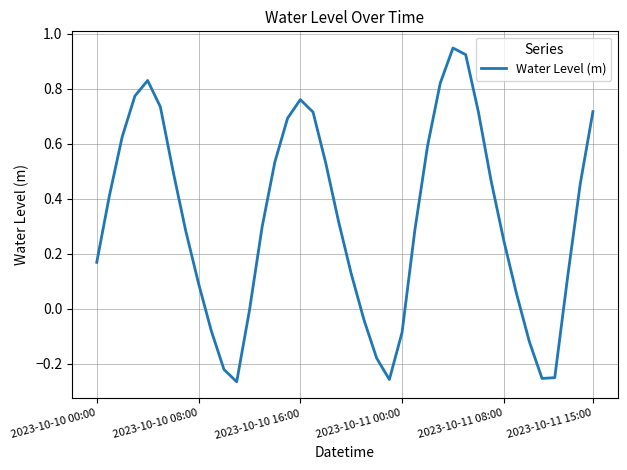

How many positive values are there?

29